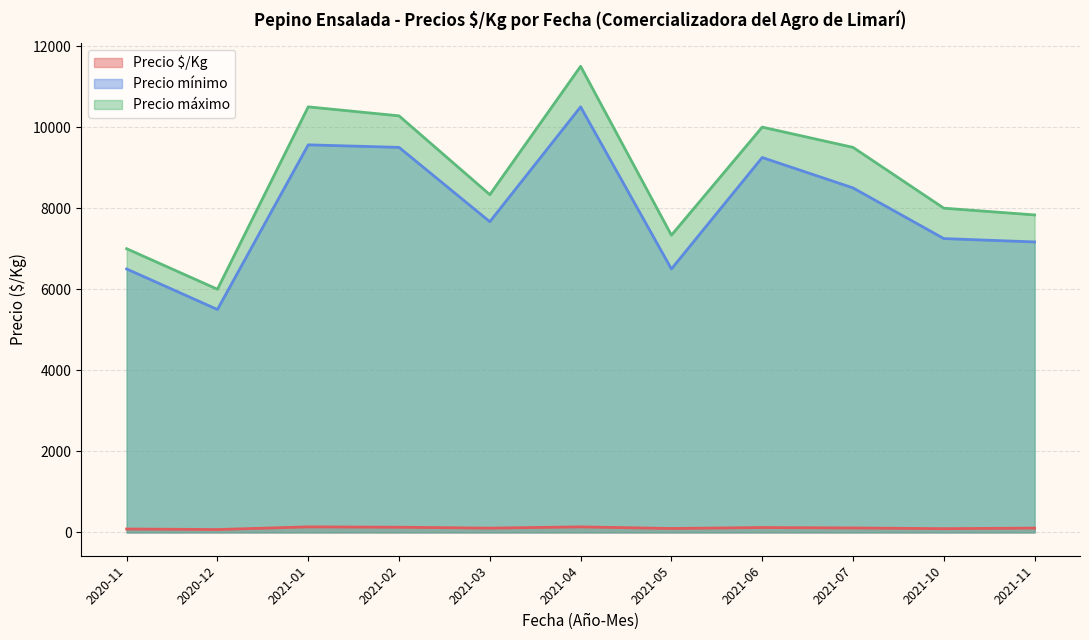

Is the value of Precio mínimo at 2021-01 greater than the value of Precio $/Kg at 2021-02?

Yes